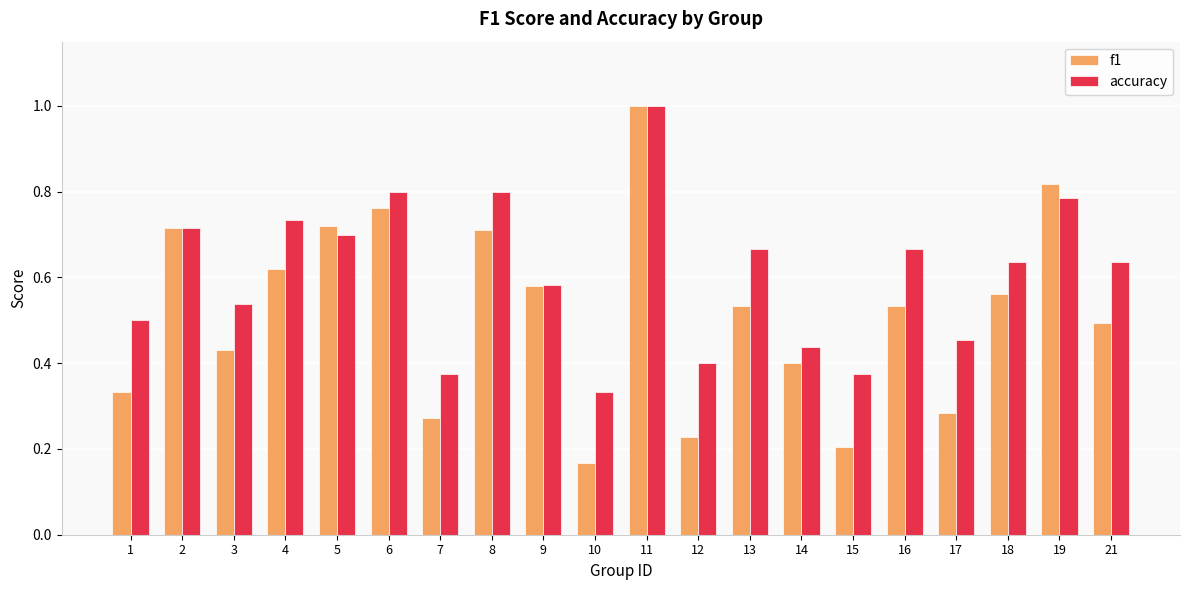

At how many categories does at least one series exceed 0?

20